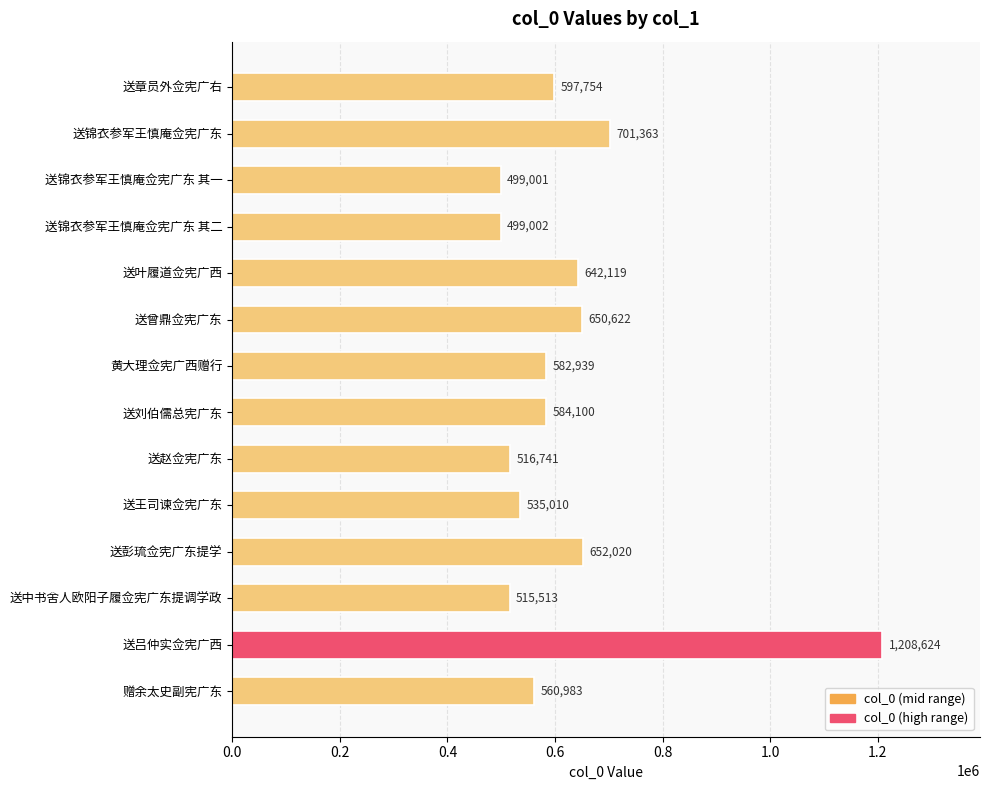

Does the chart contain stacked bars?

No